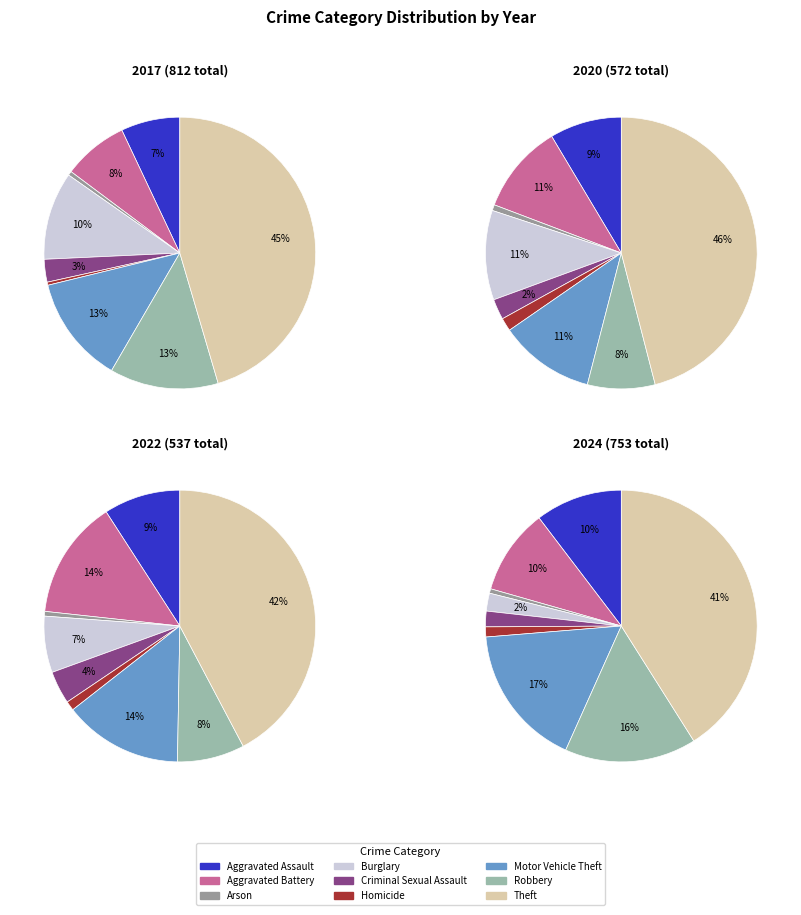

Combined, what portion of the pie is 8 and values_2017?

52.5%